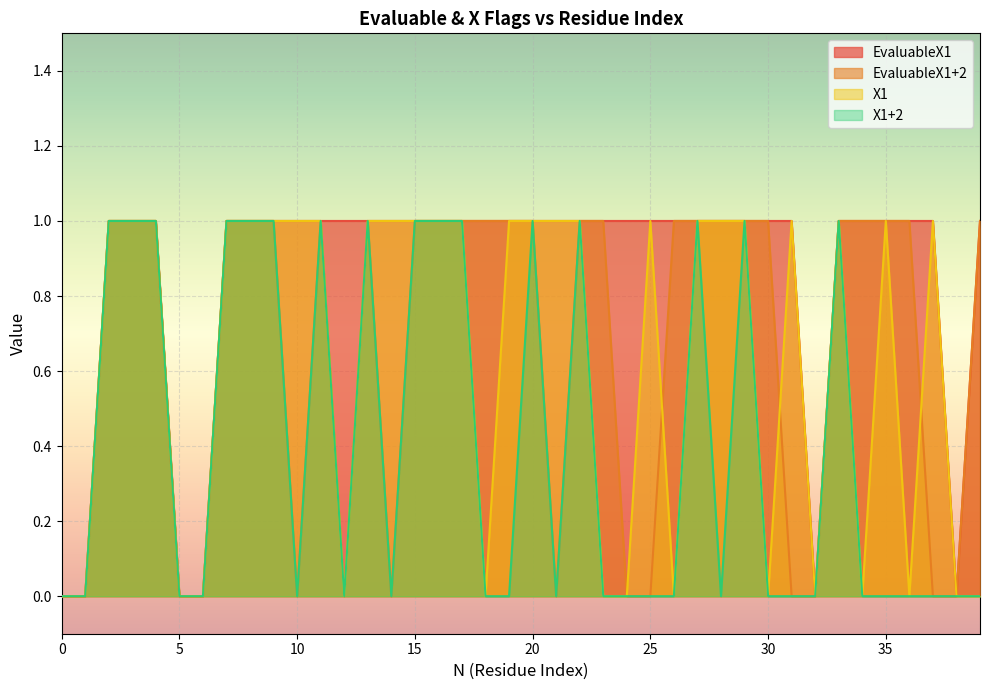

Reading left to right, list all the values displayed in this chart.

EvaluableX1: 0=0	1=0	2=1	3=1	4=1	5=0	6=0	7=1	8=1	9=1	10=1	11=1	12=1	13=1	14=1	15=1	16=1	17=1	18=1	19=1	20=1	21=1	22=1	23=1	24=1	25=1	26=1	27=1	28=1	29=1	30=1	31=1	32=0	33=1	34=1	35=1	36=1	37=1	38=0	39=1
EvaluableX1+2: 0=0	1=0	2=1	3=1	4=1	5=0	6=0	7=1	8=1	9=1	10=0	11=1	12=0	13=1	14=0	15=1	16=1	17=1	18=1	19=1	20=1	21=0	22=1	23=1	24=0	25=0	26=1	27=1	28=1	29=1	30=1	31=0	32=0	33=1	34=1	35=1	36=1	37=0	38=0	39=1
X1: 0=0	1=0	2=1	3=1	4=1	5=0	6=0	7=1	8=1	9=1	10=1	11=1	12=0	13=1	14=1	15=1	16=1	17=1	18=0	19=1	20=1	21=1	22=1	23=0	24=0	25=1	26=0	27=1	28=1	29=1	30=0	31=1	32=0	33=1	34=0	35=1	36=0	37=1	38=0	39=0
X1+2: 0=0	1=0	2=1	3=1	4=1	5=0	6=0	7=1	8=1	9=1	10=0	11=1	12=0	13=1	14=0	15=1	16=1	17=1	18=0	19=0	20=1	21=0	22=1	23=0	24=0	25=0	26=0	27=1	28=0	29=1	30=0	31=0	32=0	33=1	34=0	35=0	36=0	37=0	38=0	39=0